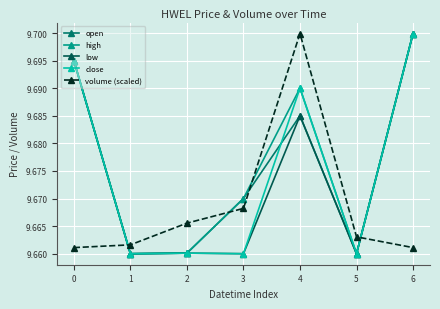

At which label does high reach its peak?

6